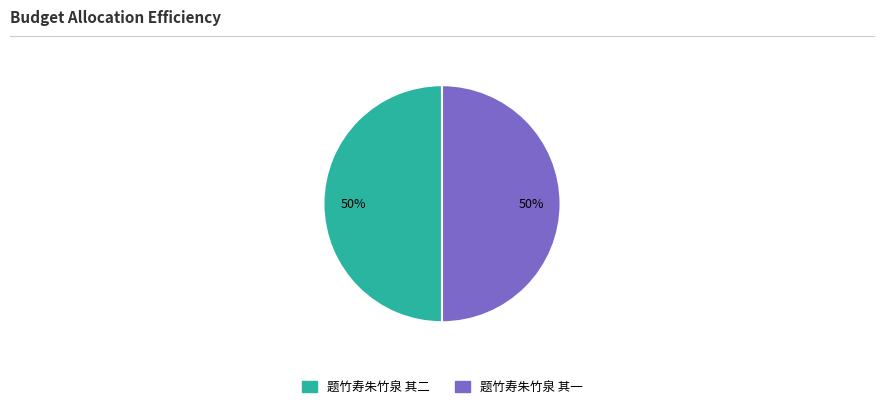

Is it true that 题竹寿朱竹泉 其一 is 50% of the pie?

True